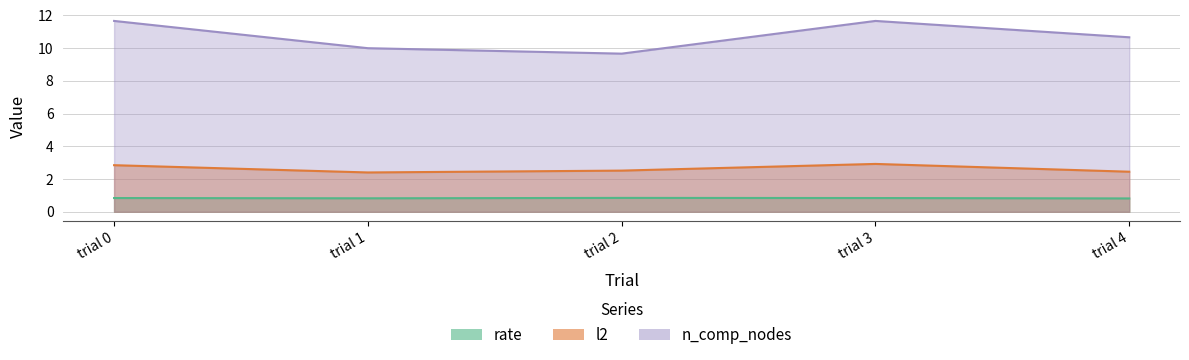

Which label corresponds to the largest value in the chart?

trial 0